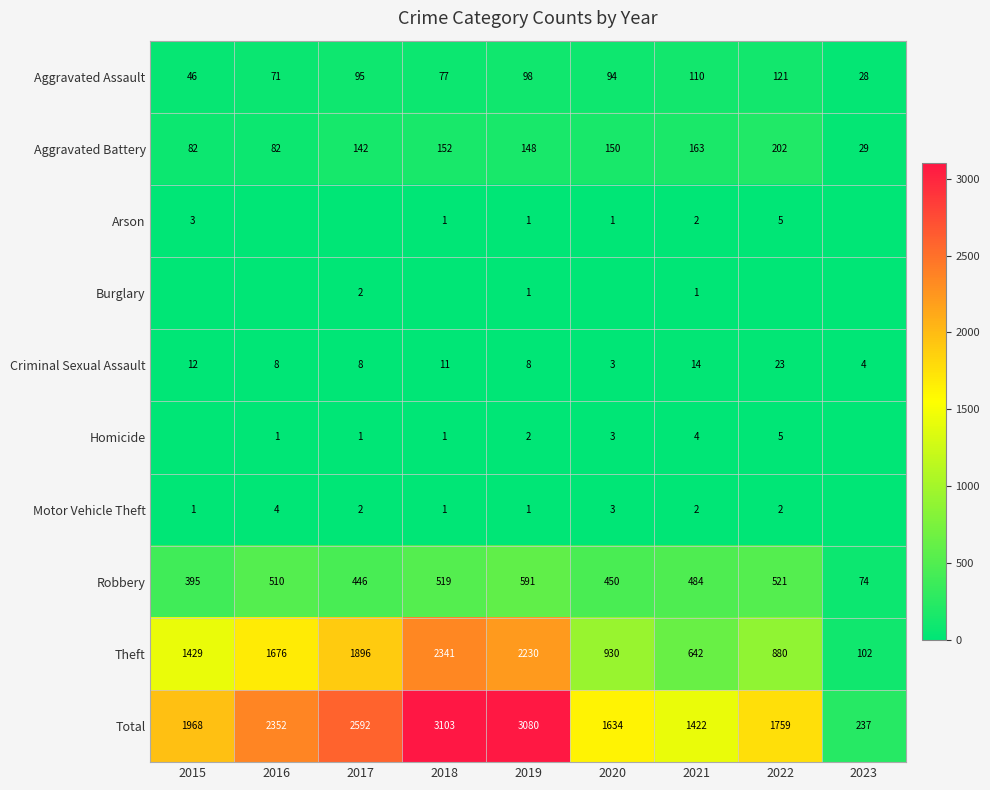

The value of Total at 2021 is 1422. True or false?

True